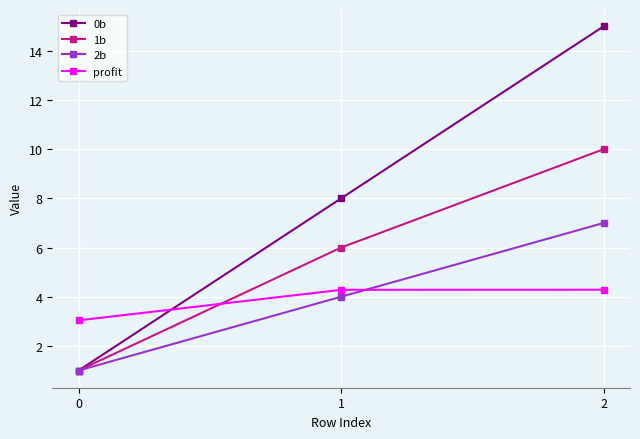

How many values in the 2b series are below 4?

1